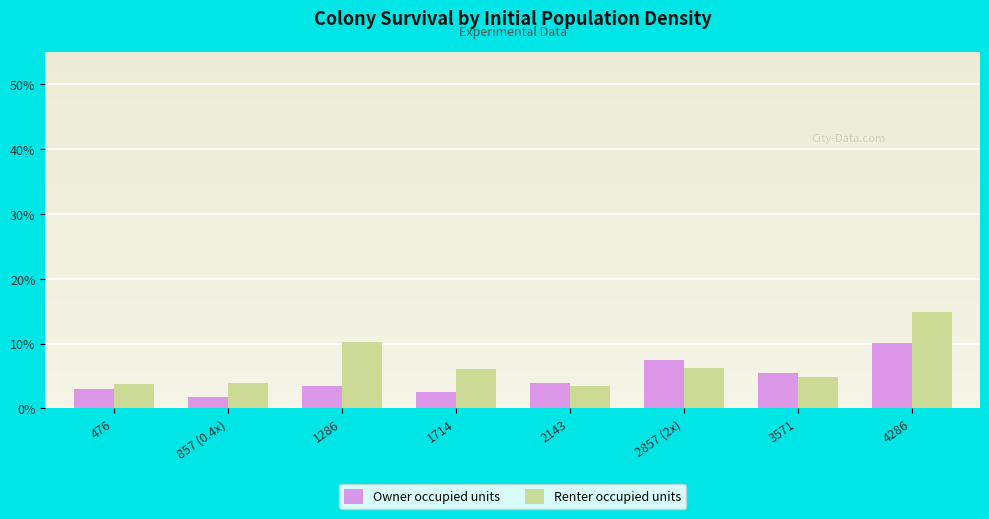

Which category has the highest value across all series?

4286